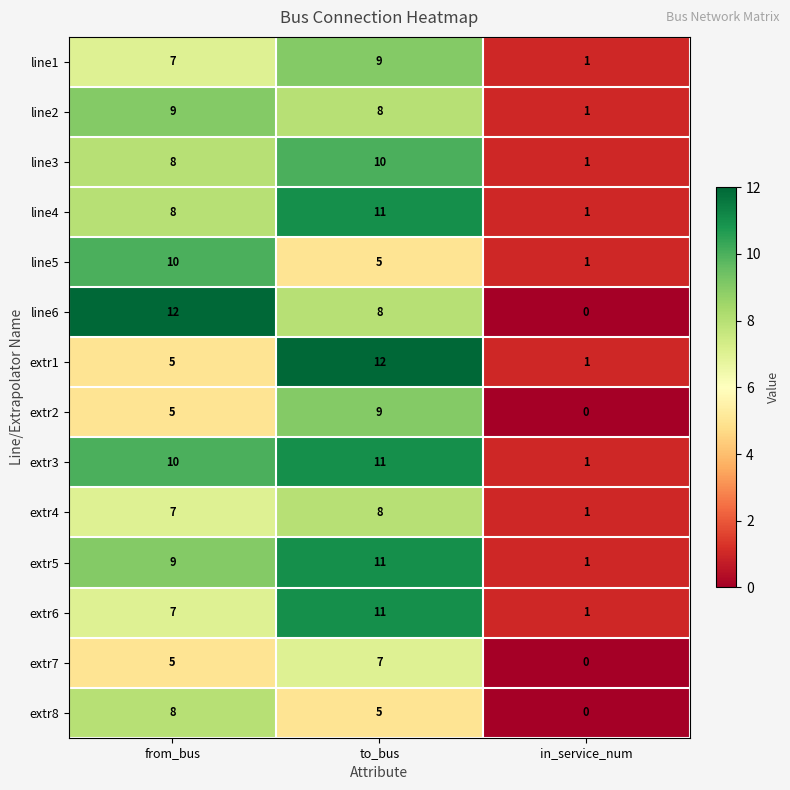

At which label is extr8 closest to 4?

to_bus